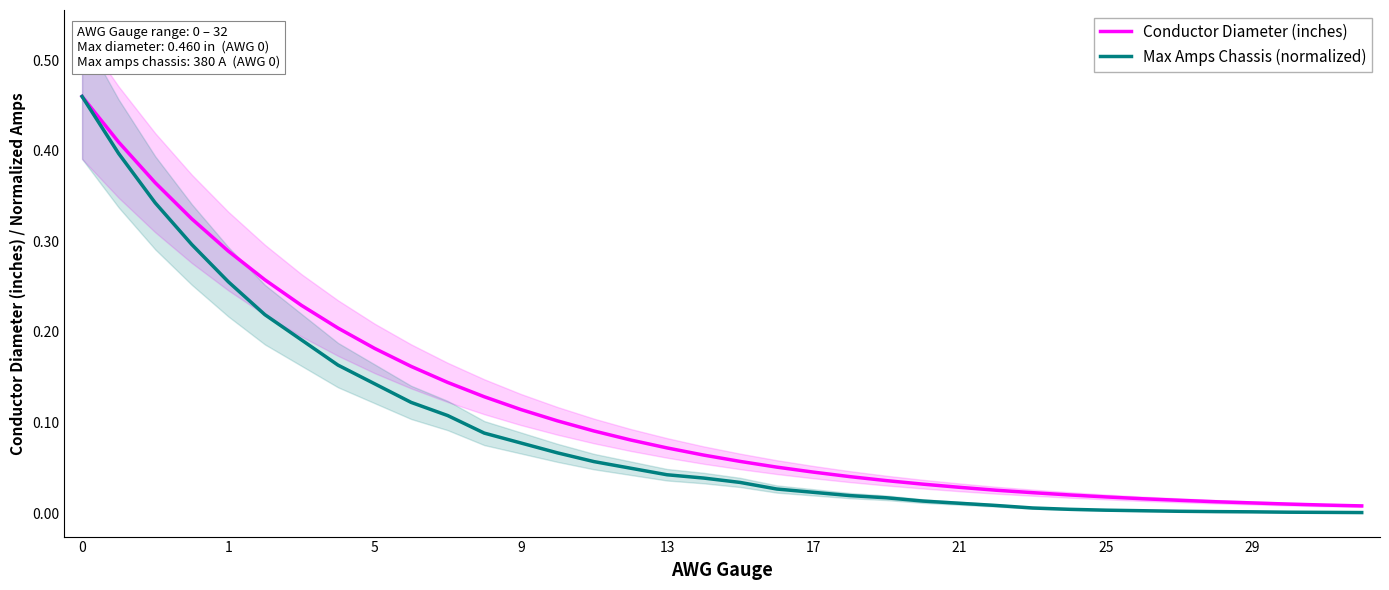

What is the average value of the Conductor Diameter (inches) series?

0.1